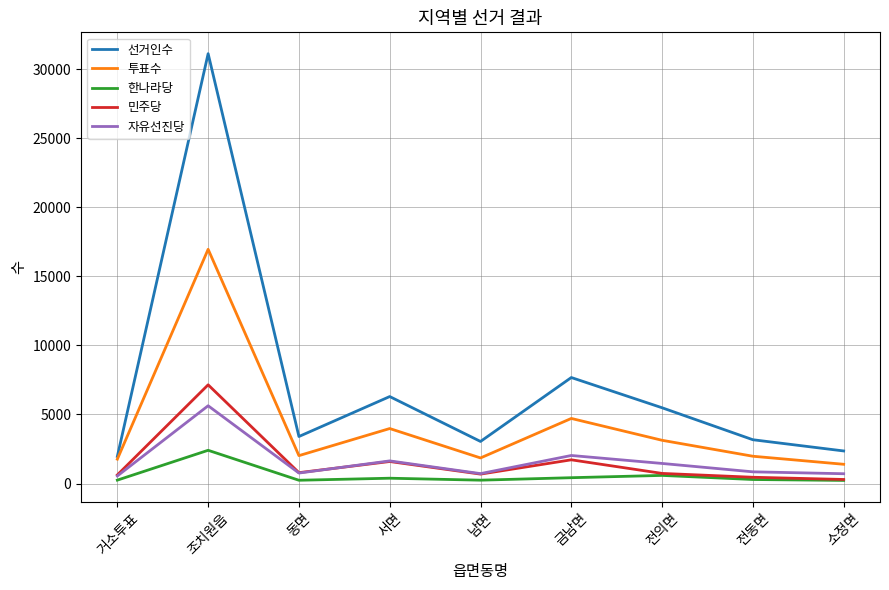

Rank the series by their maximum value, from lowest to highest.

한나라당, 자유선진당, 민주당, 투표수, 선거인수